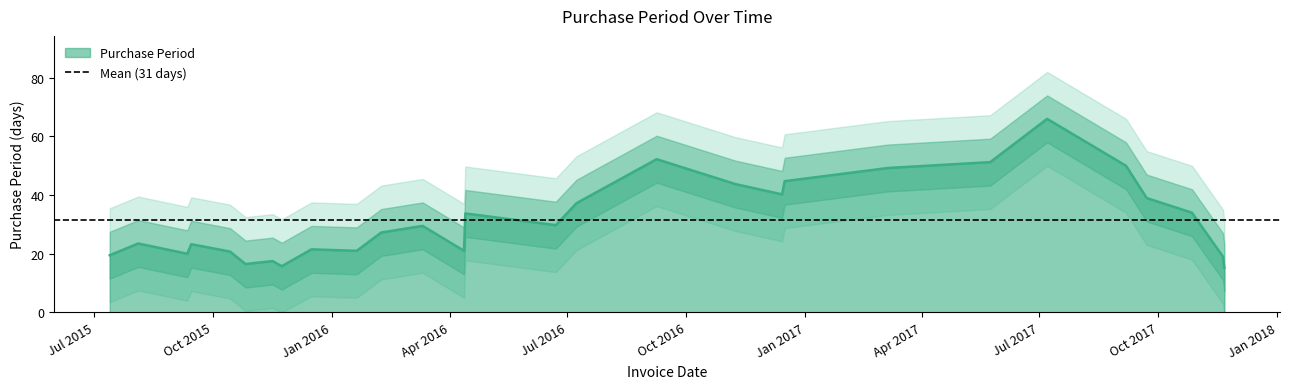

Where is the first local maximum?

2015-09-11